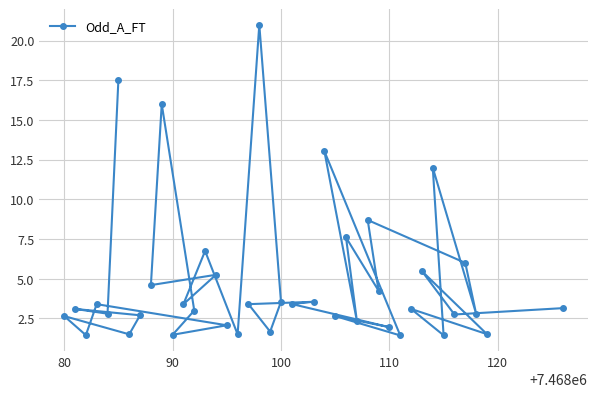

What is the maximum value shown in the chart?

21.0